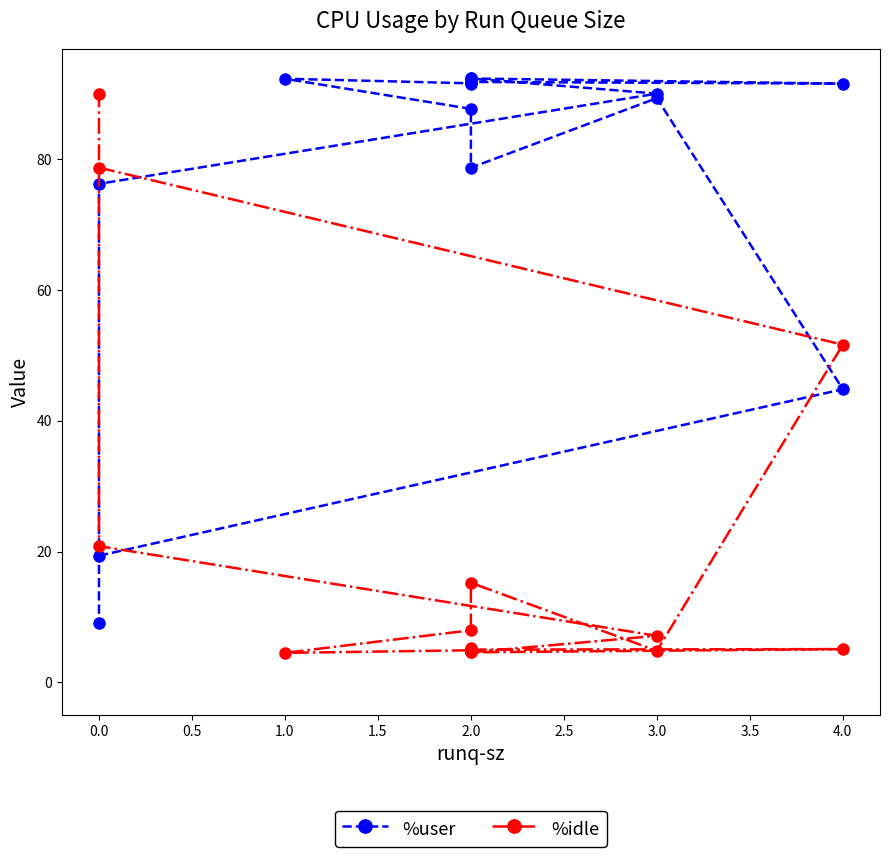

At 2.0, list the series in order from largest to smallest.

%user, %idle